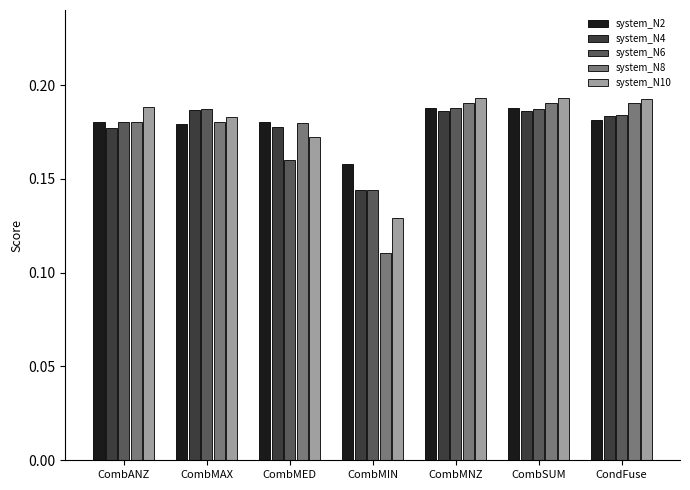

How many categories are shown in the chart?

7